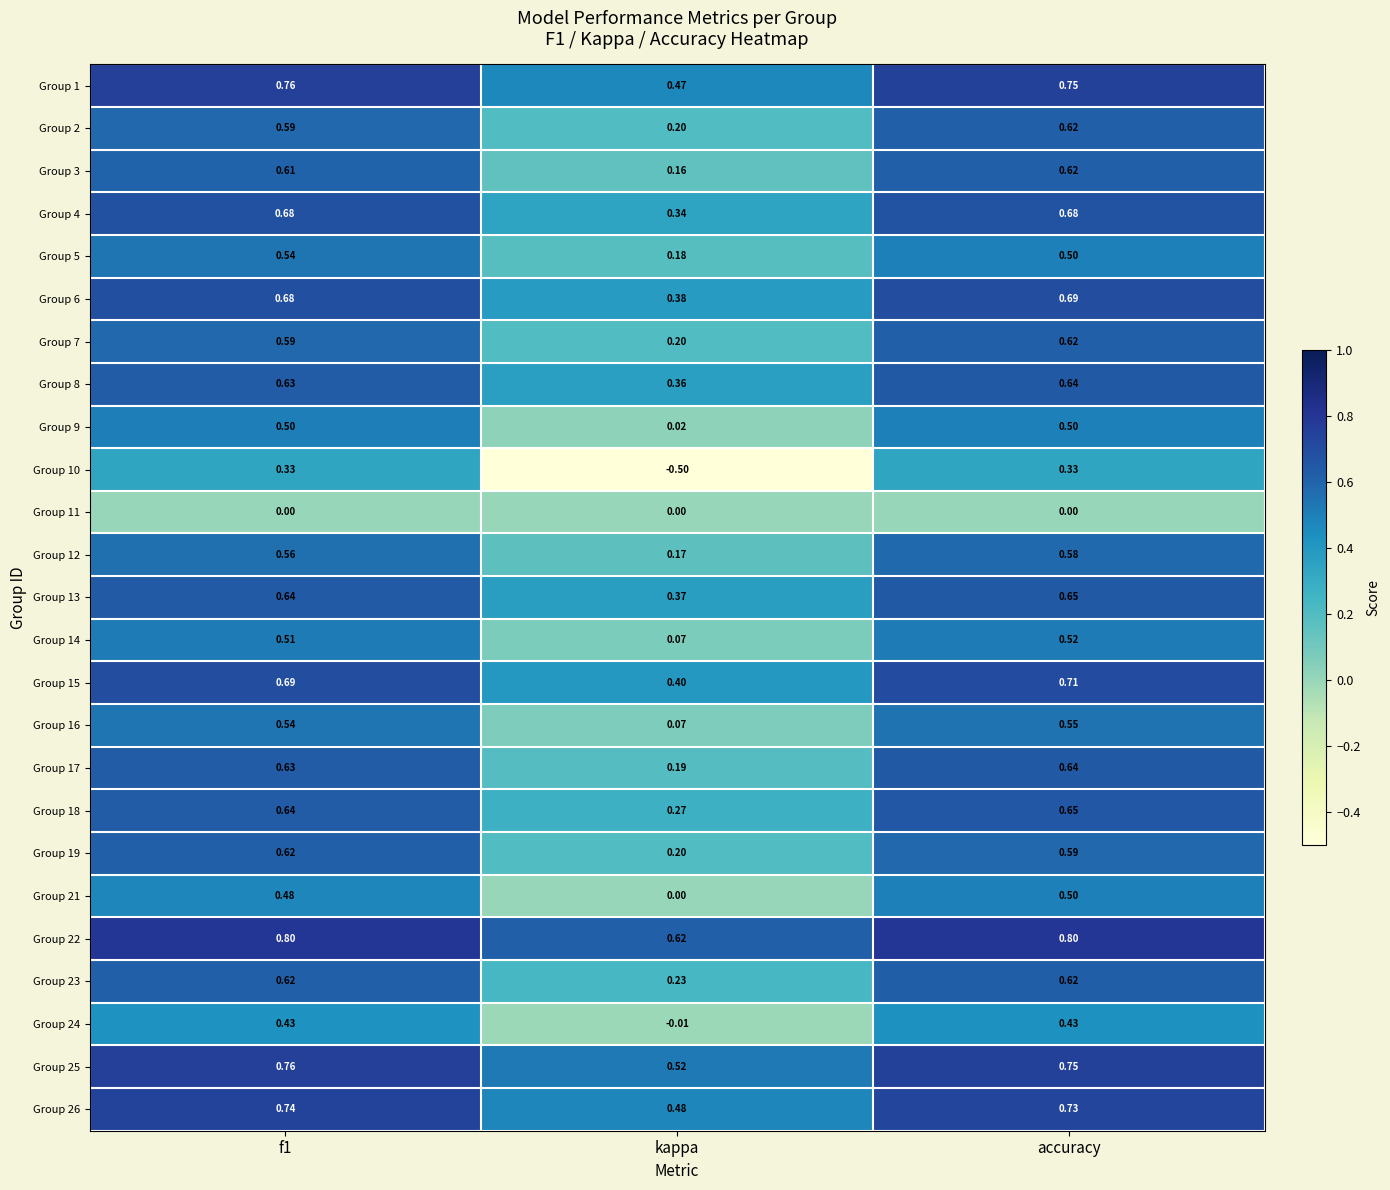

Which category has the highest value in the Group 15 series?

accuracy